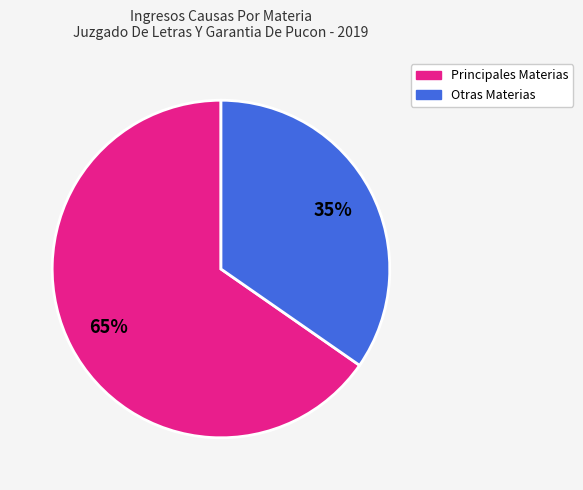

How many slices are in this pie chart?

2